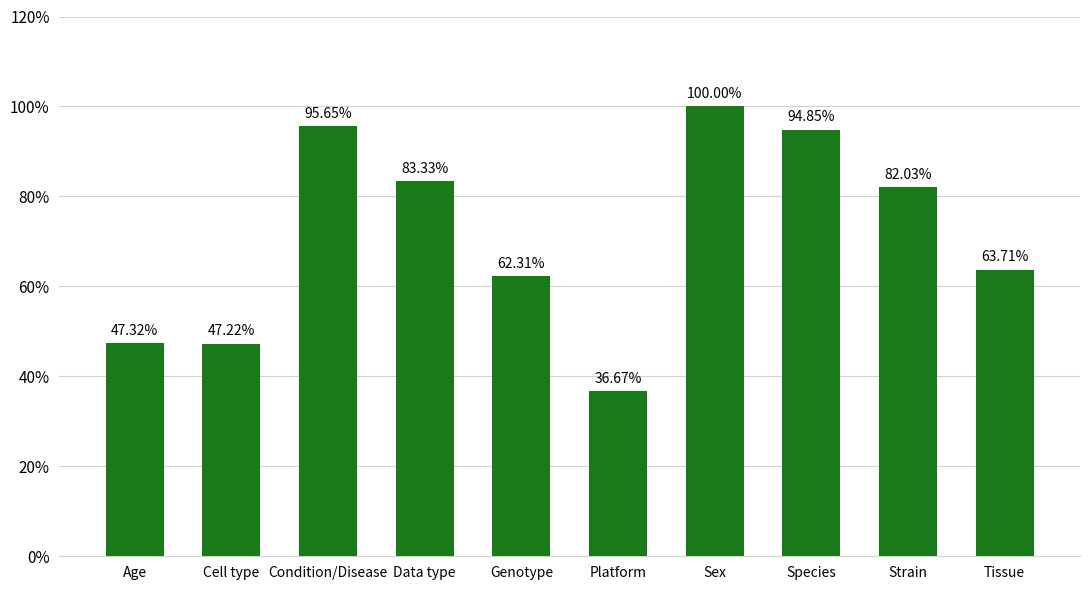

Does the chart contain any negative values?

No